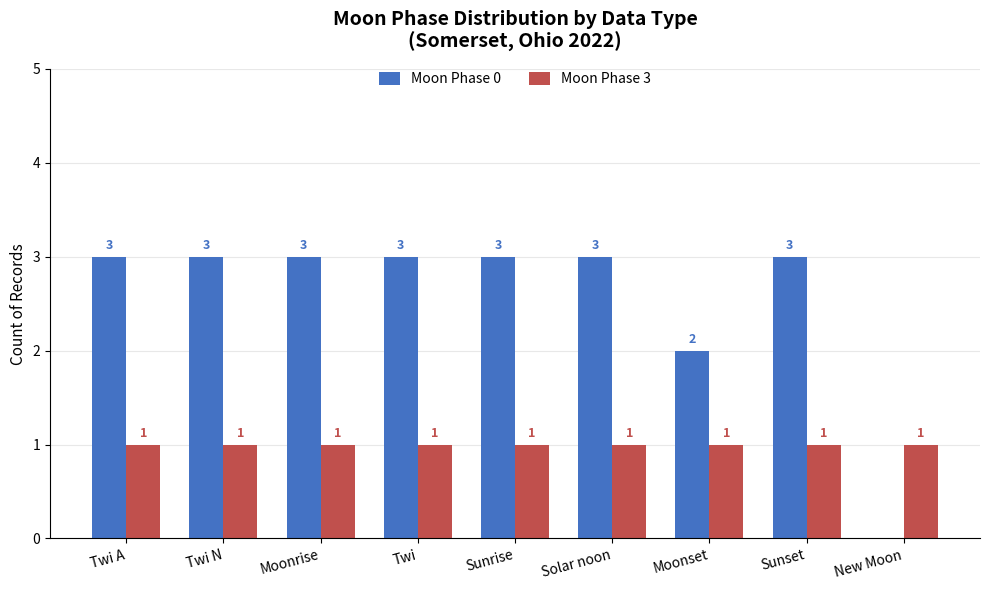

What is the sum of all Moon Phase 0 values?

23